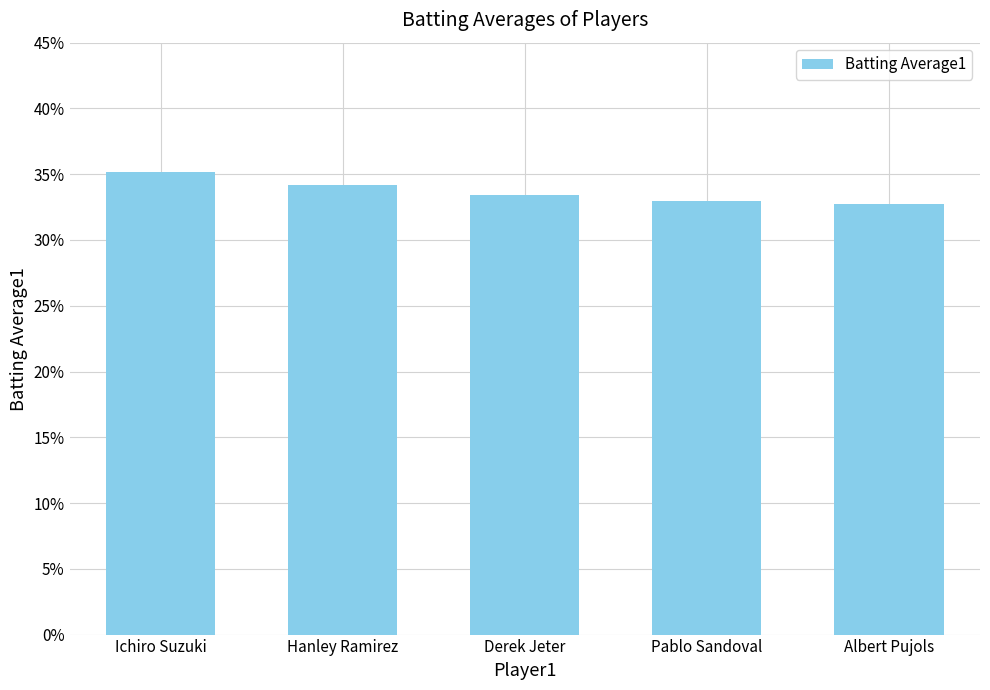

Reading left to right, list all the values displayed in this chart.

0.4	0.3	0.3	0.3	0.3